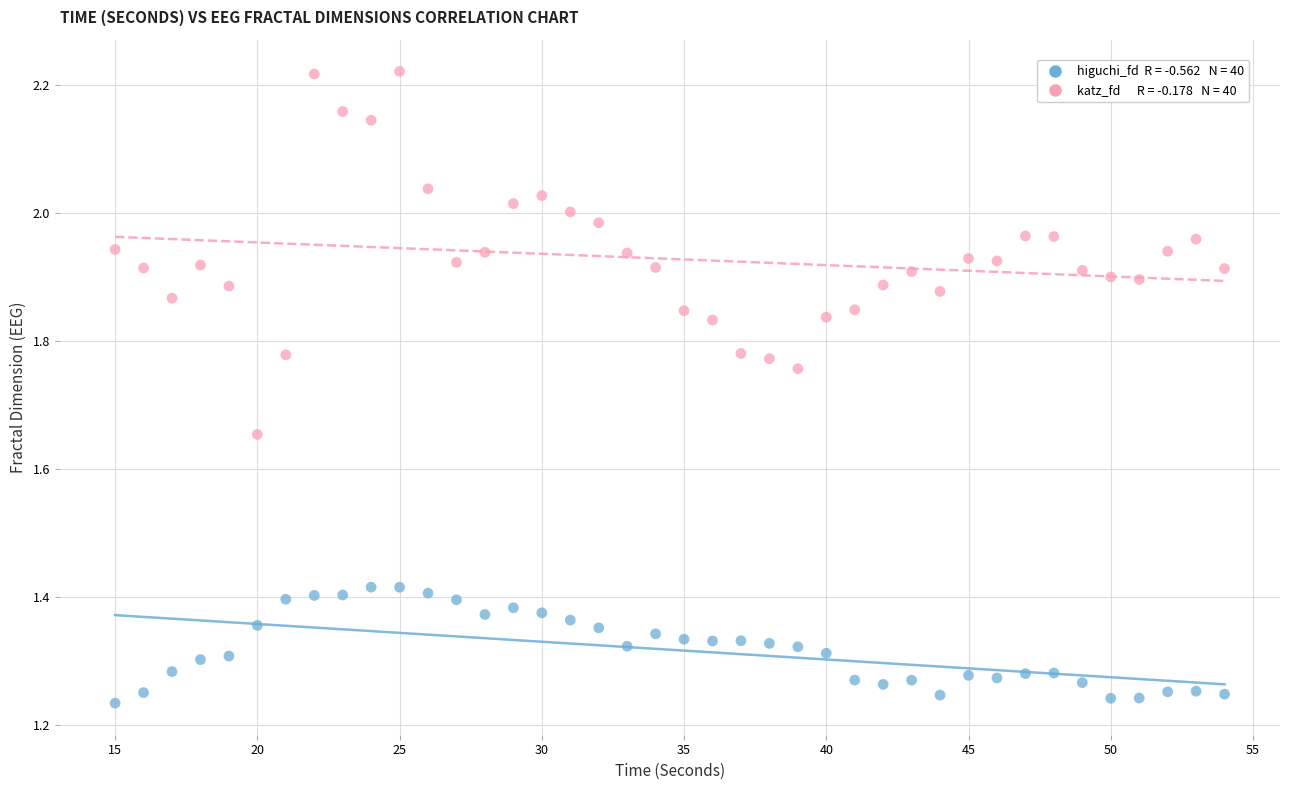

Across all data points, what is the range of X values (max minus min)?

39.0